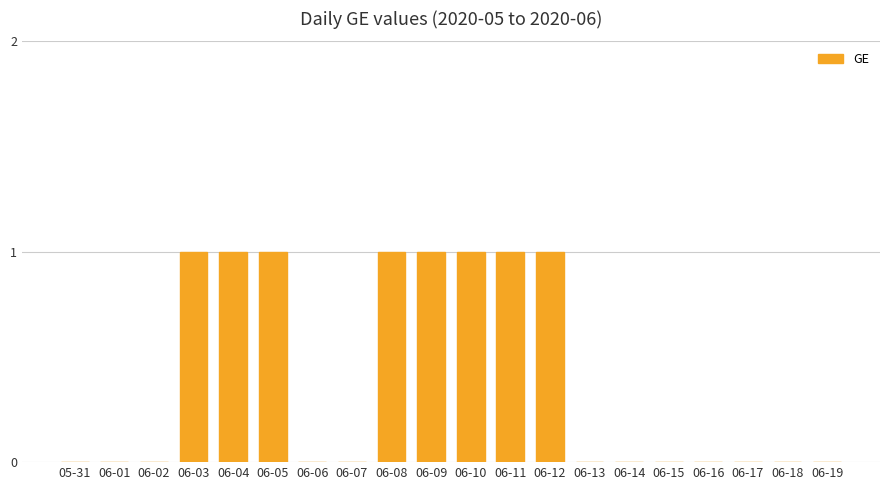

Count the number of categories in the chart.

20